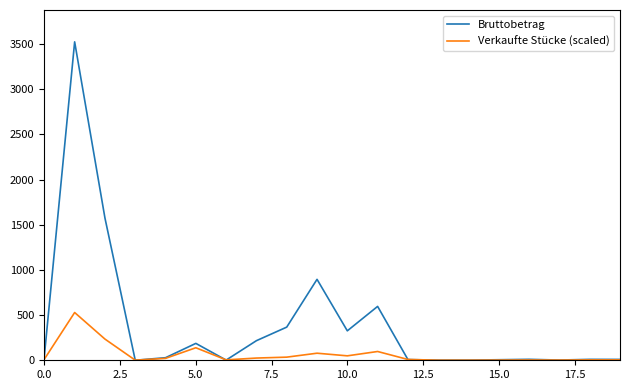

Rank the series by their average value, from highest to lowest.

Bruttobetrag, Verkaufte Stücke (scaled)